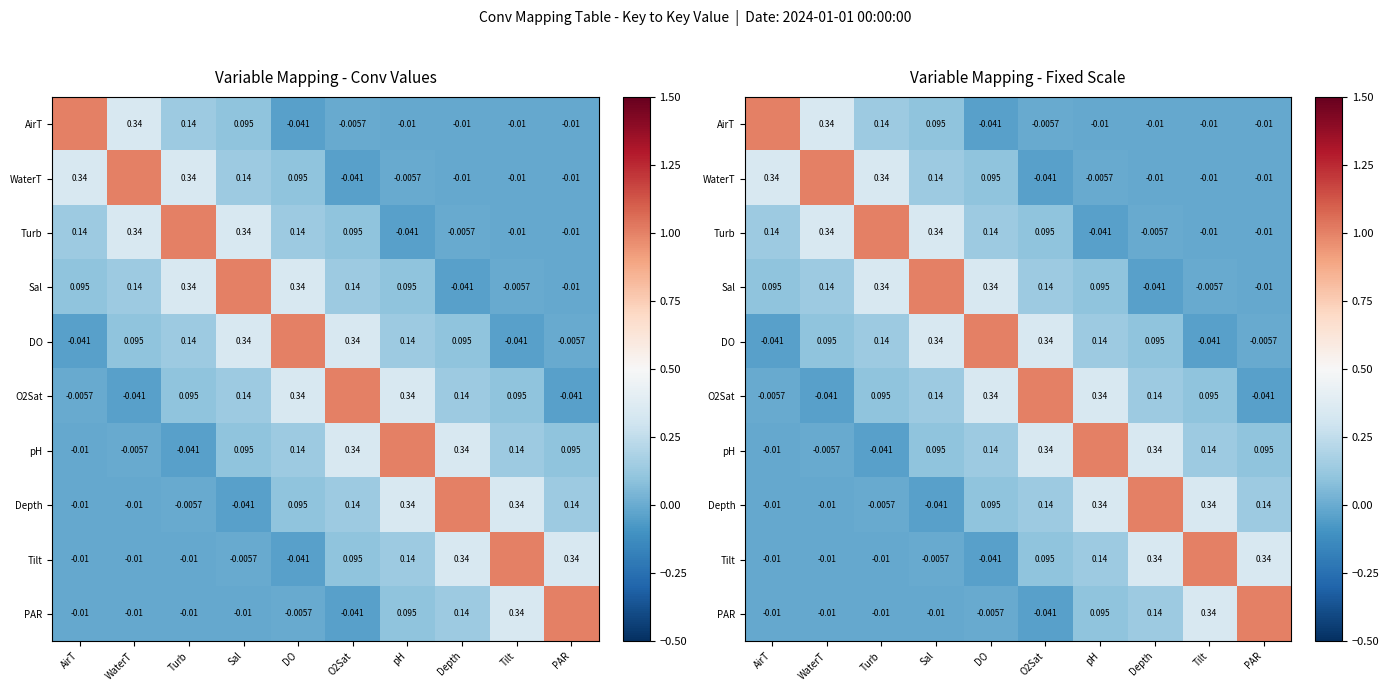

How many distinct data groups are displayed?

10